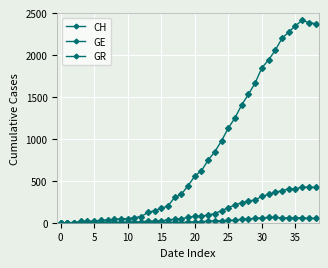

What is the average value of the GE series?

140